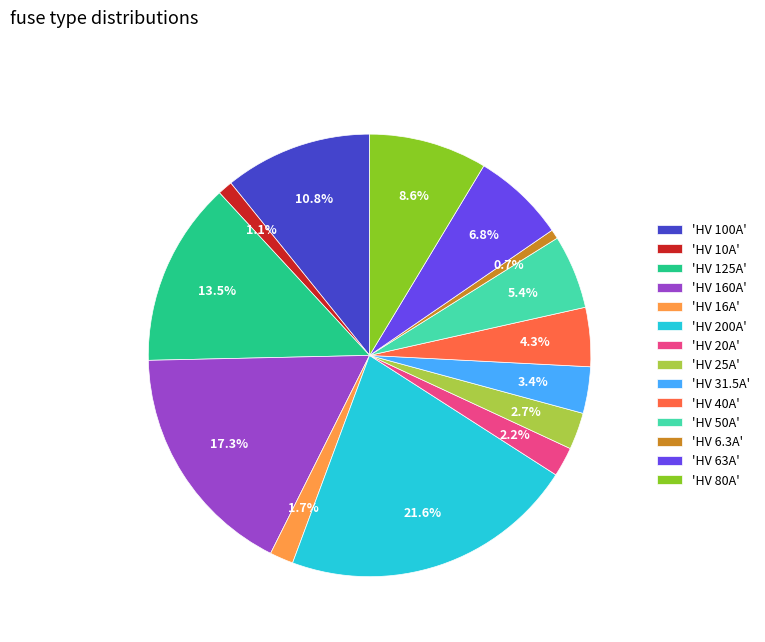

Combined, what portion of the pie is 'HV 6.3A' and 'HV 40A'?

5.0%